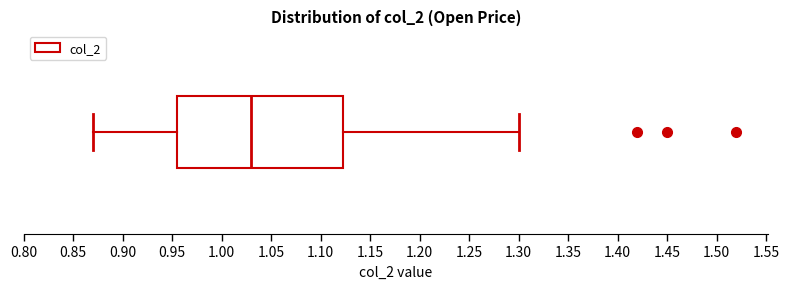

Where does the left whisker of the box end on the x-axis? The values are not printed on the chart, so give them approximately, as read against the axis.

0.870